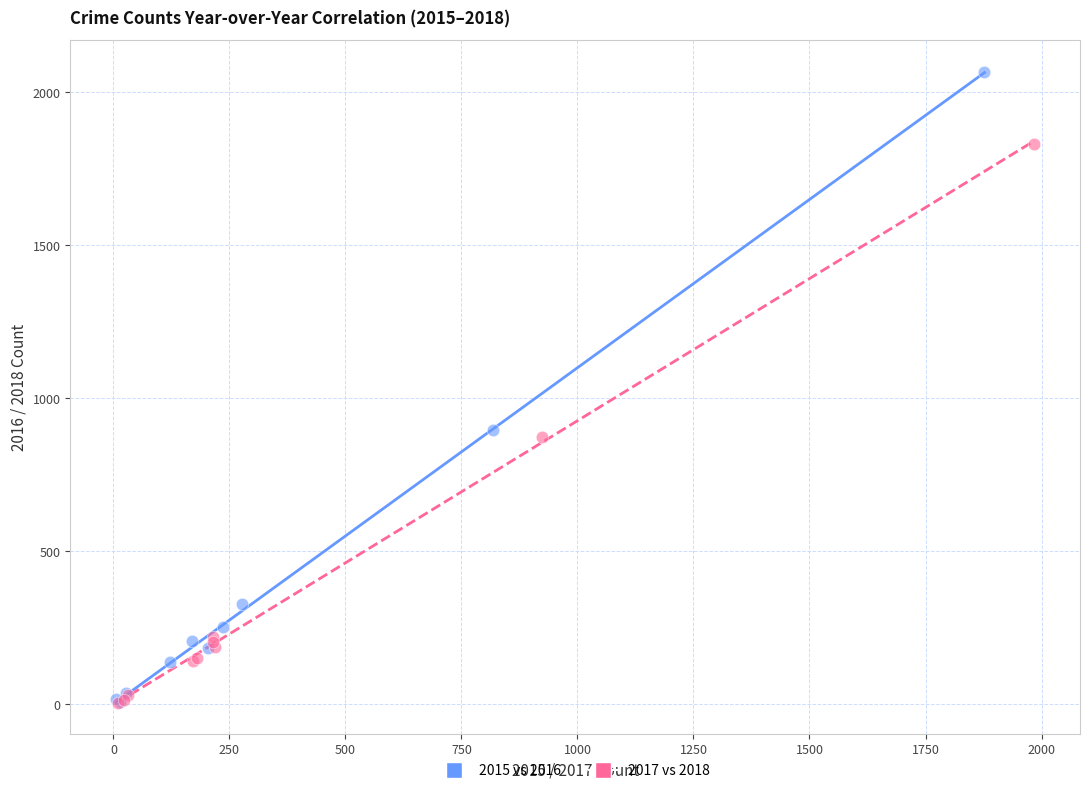

Which series has the largest Y range (max minus min)?

2015 vs 2016